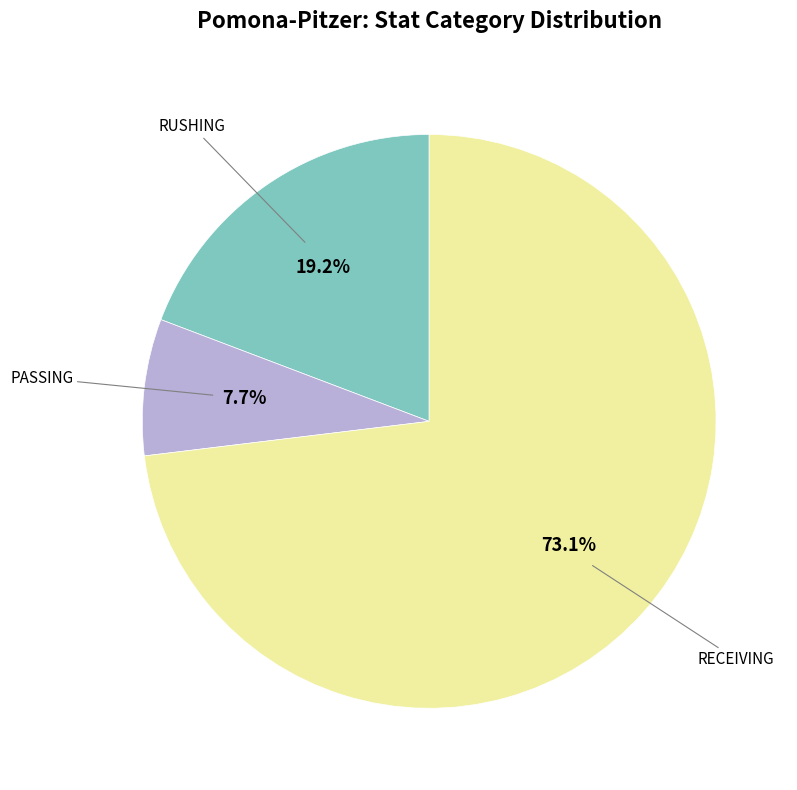

Combined, what portion of the pie is RECEIVING and RUSHING?

92.3%